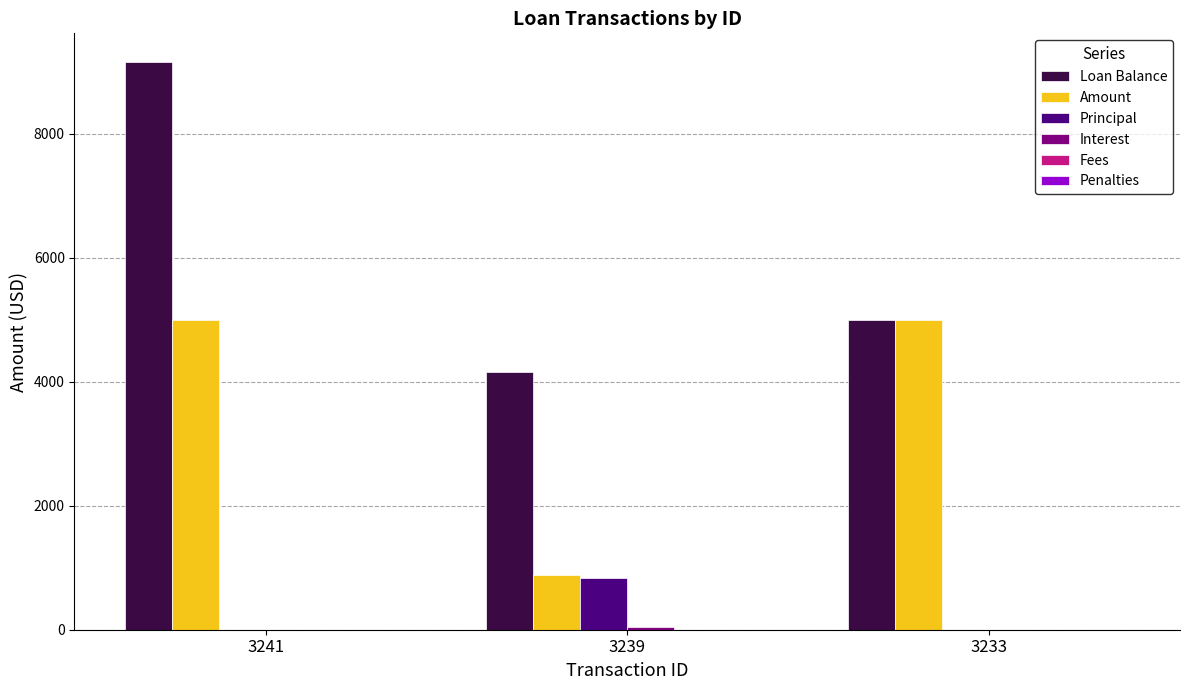

What is the total value across all series at 3241?

14163.2